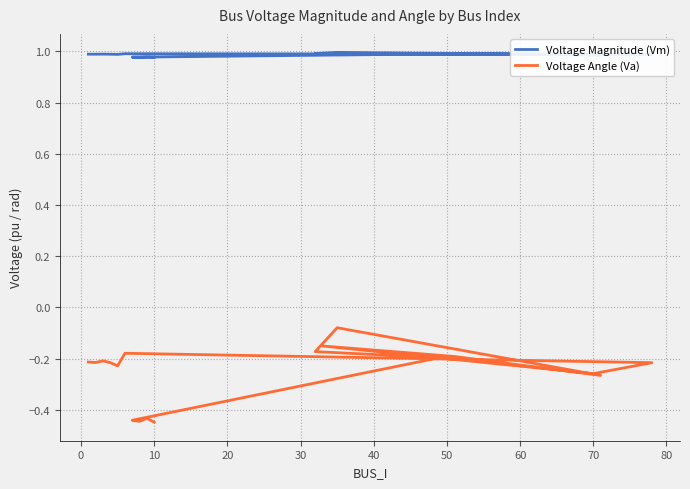

True or false: Voltage Magnitude (Vm) has more than 2 points higher than both neighbors.

True